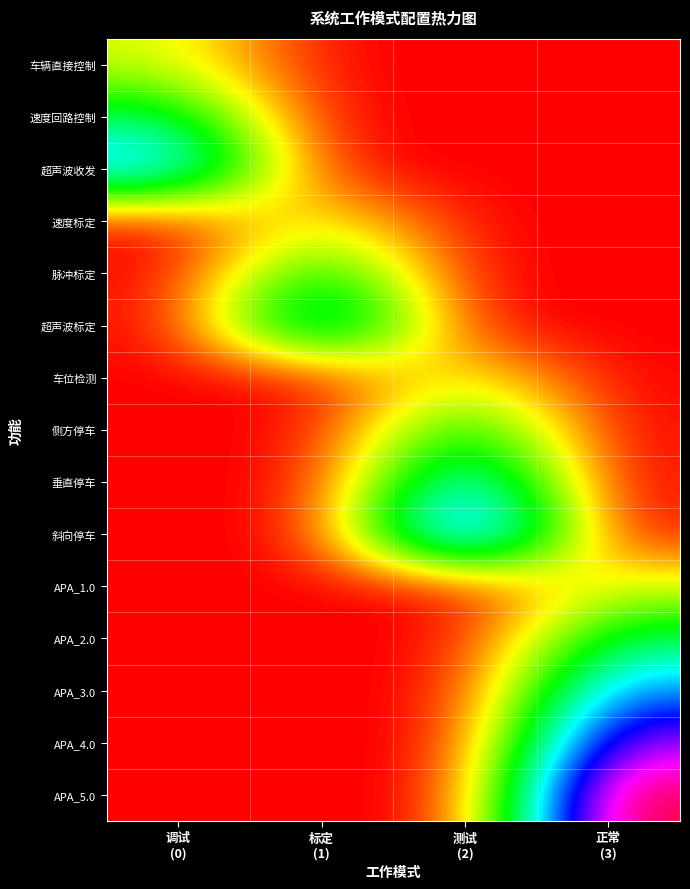

At 测试 (2), list the series in order from largest to smallest.

斜向停车, 垂直停车, 侧方停车, 车位检测, 车辆直接控制, 速度回路控制, 超声波收发, 速度标定, 脉冲标定, 超声波标定, APA_1.0, APA_2.0, APA_3.0, APA_4.0, APA_5.0